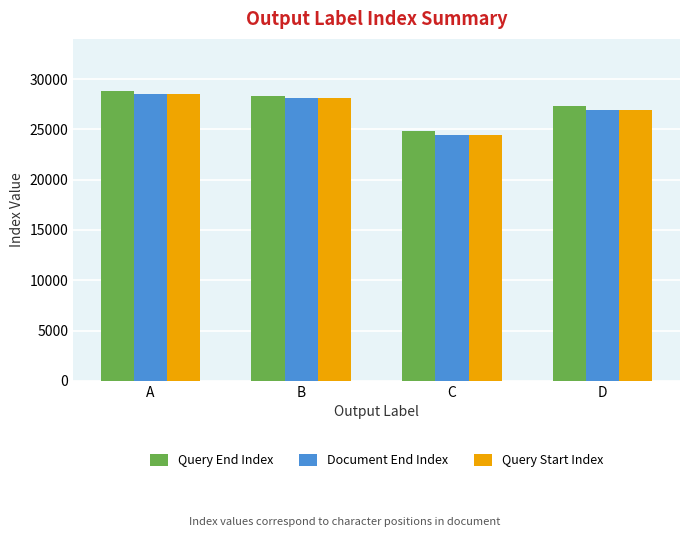

Is it true that Query End Index equals 16704 at C?

False